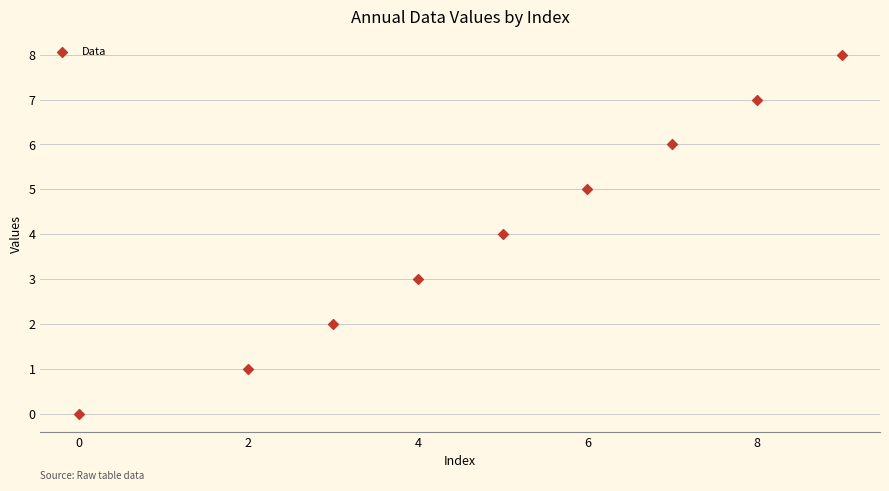

What is the average X value?

5